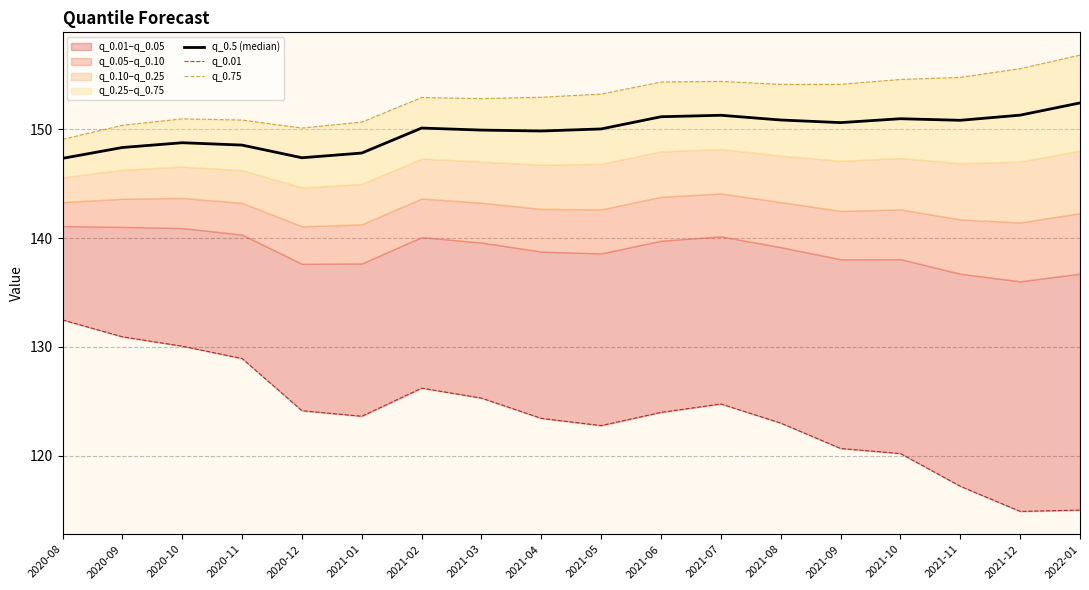

True or false: q_0.01 and q_0.5 (median) cross at least once.

False